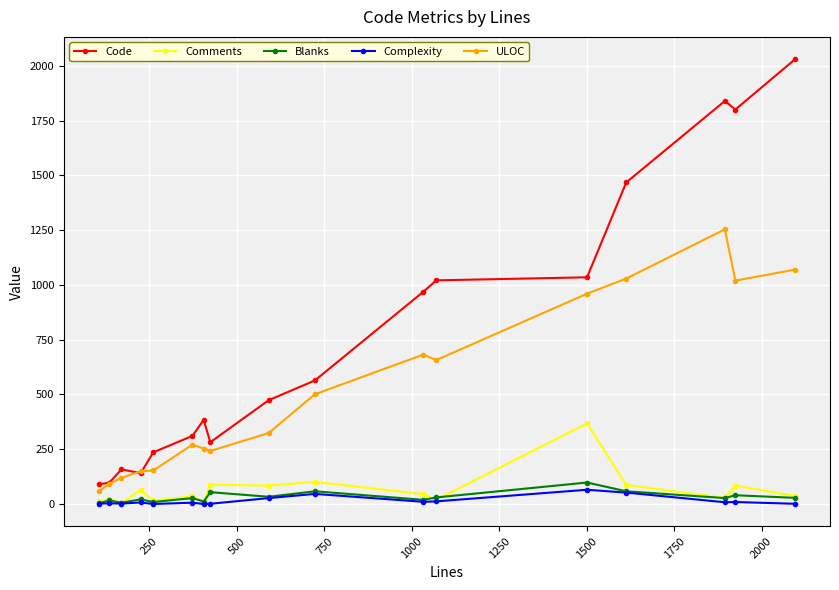

True or false: Blanks has more than 0 points higher than both neighbors.

True